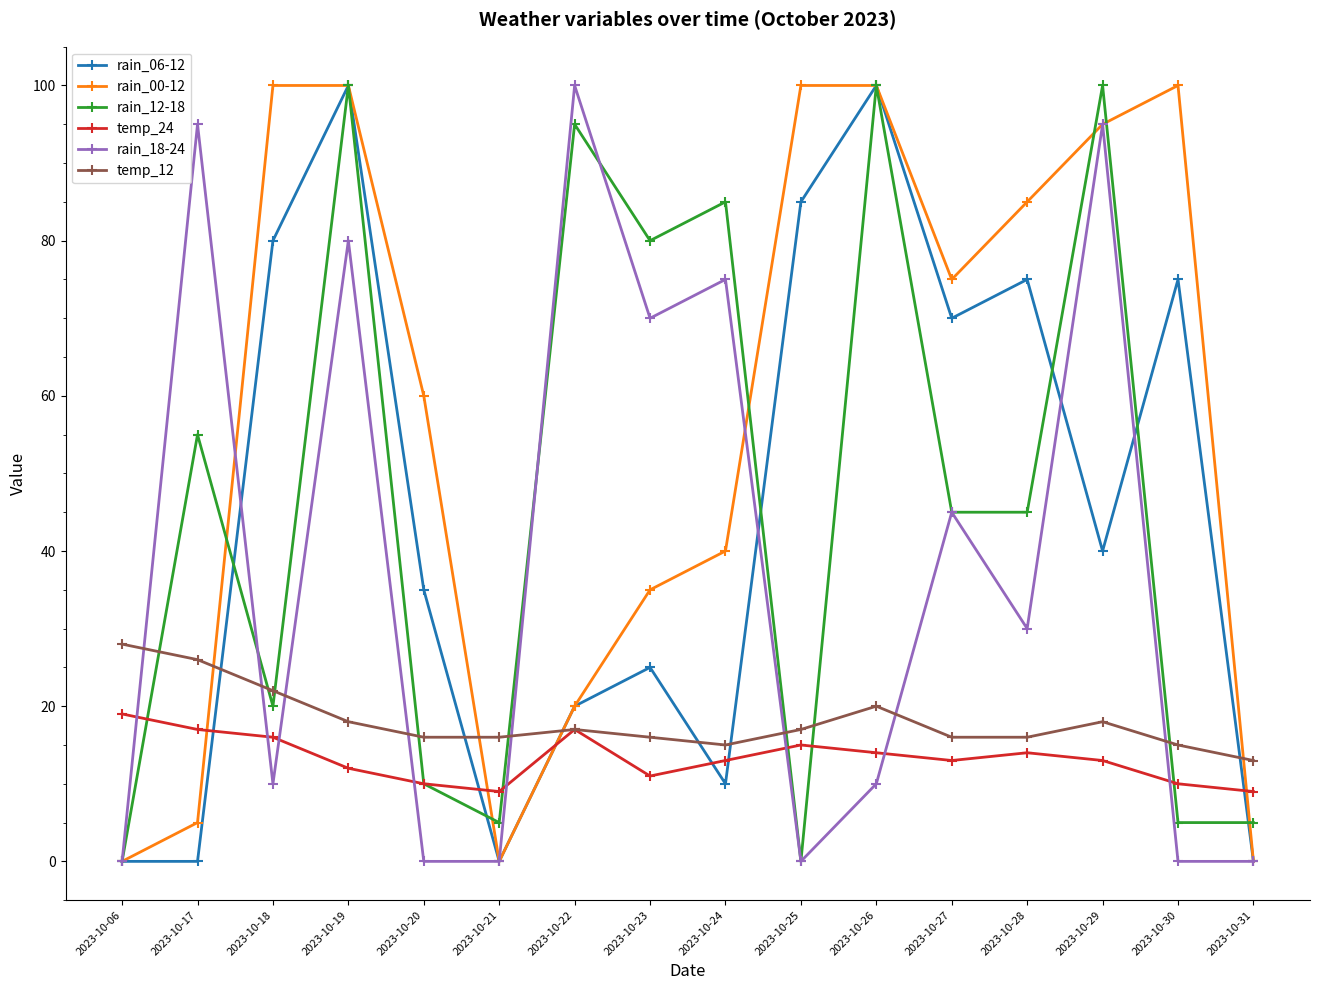

What is the spread (max minus min) of values at 2023-10-20?

60